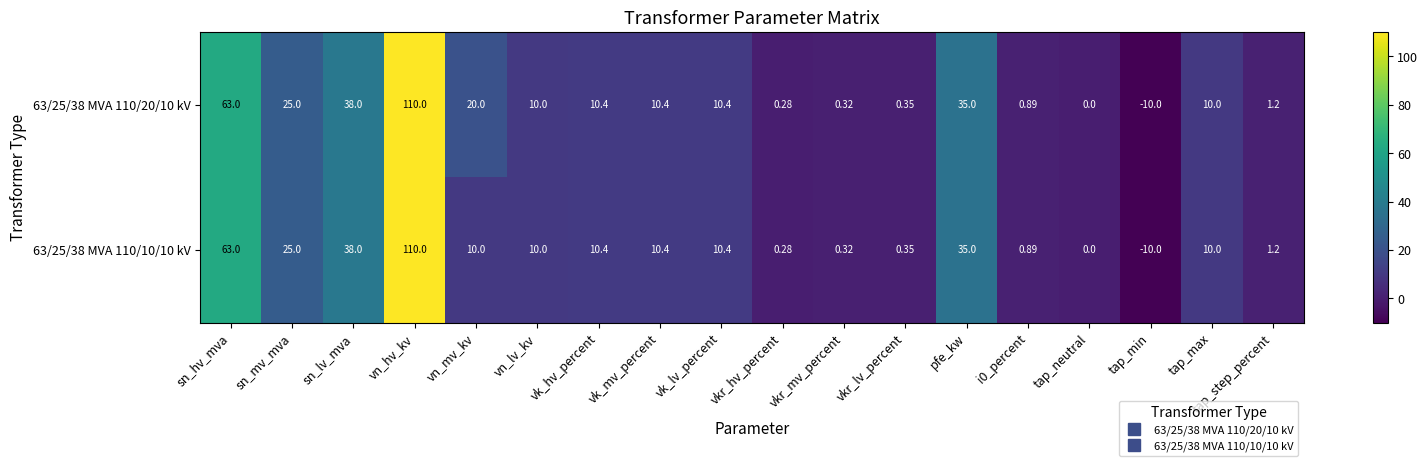

At which category is the sum across all series the highest?

vn_hv_kv